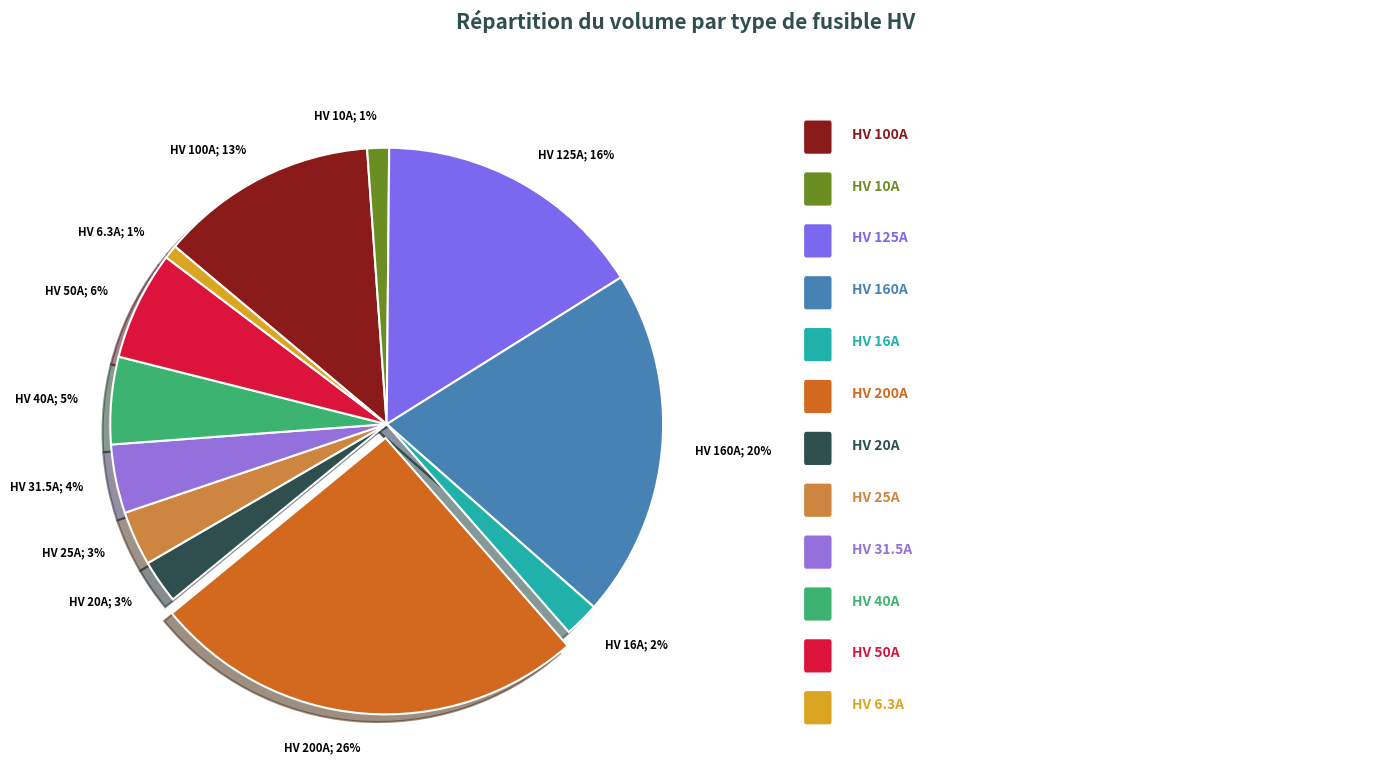

Is there a majority slice in this chart?

No